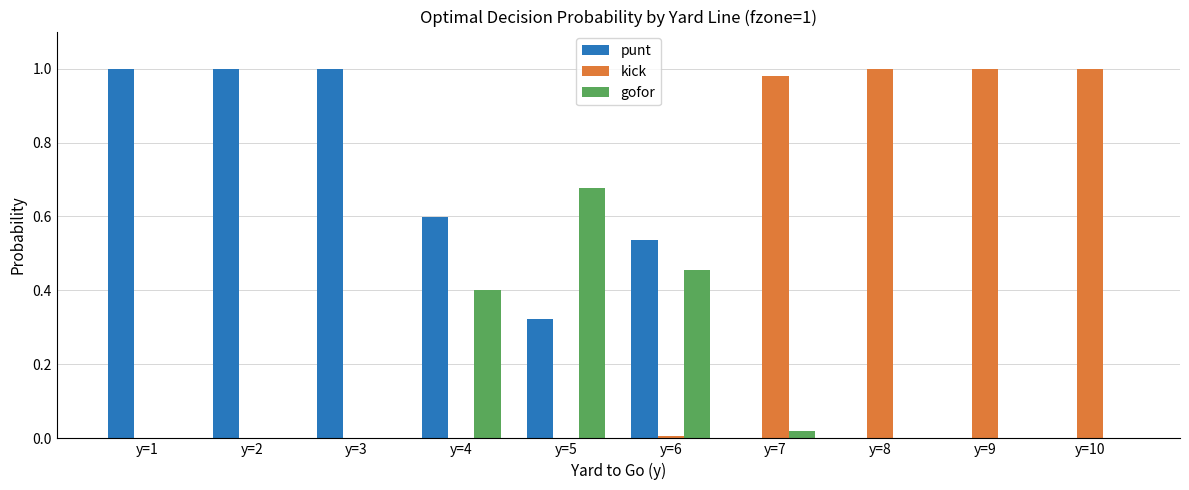

How many data points does each series have?

10